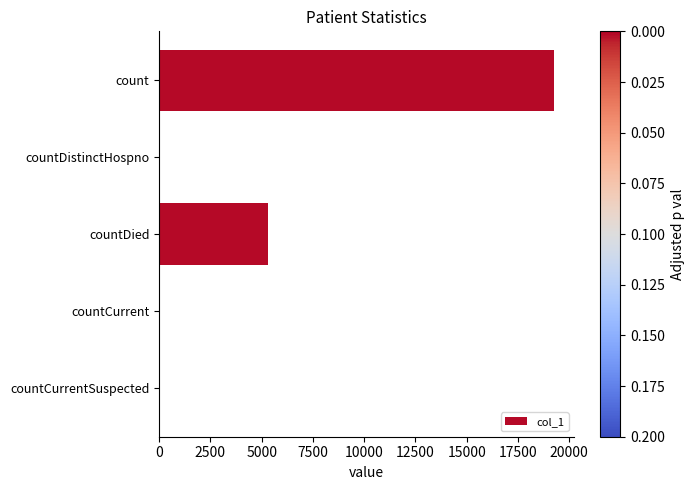

What is the greatest value displayed?

19281